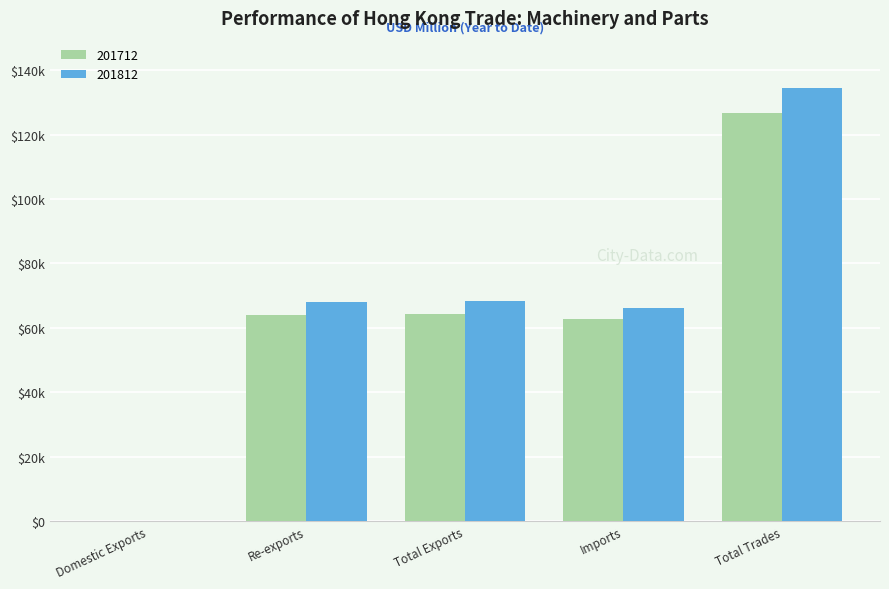

What are all the series names shown in the legend?

201712, 201812